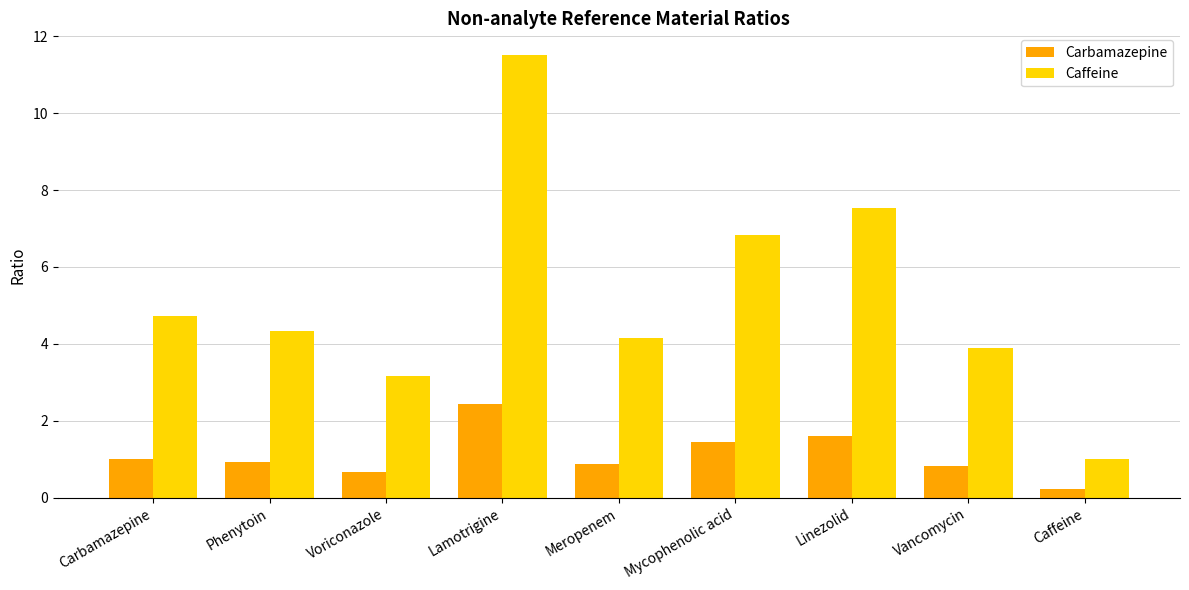

What is the difference between the highest and lowest values at Meropenem?

3.3